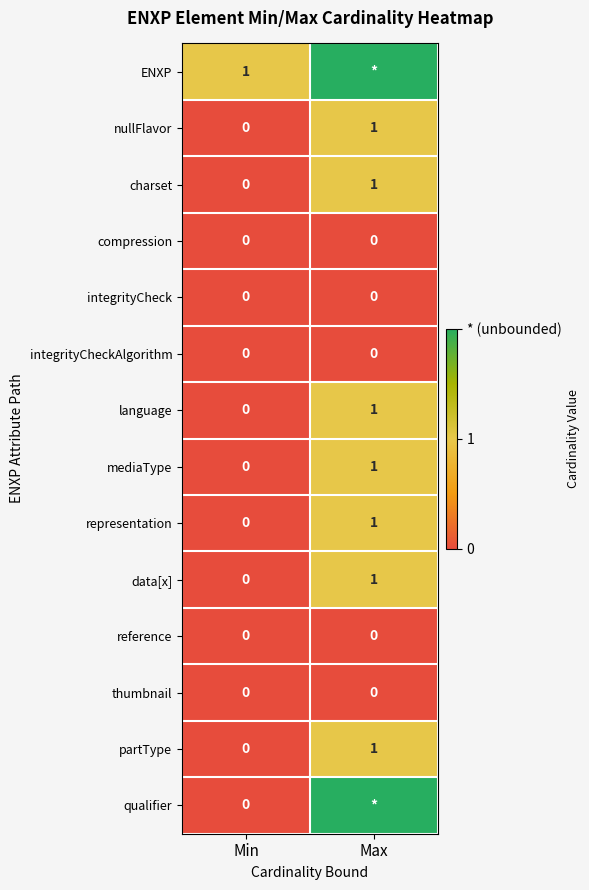

What value does the data[x] series have at Max?

1